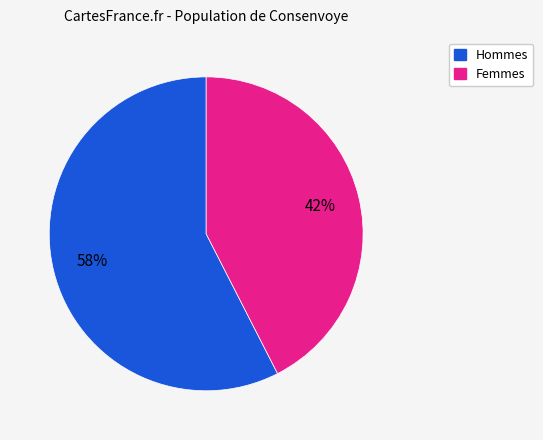

To the nearest percent, what is the average slice percentage?

50%